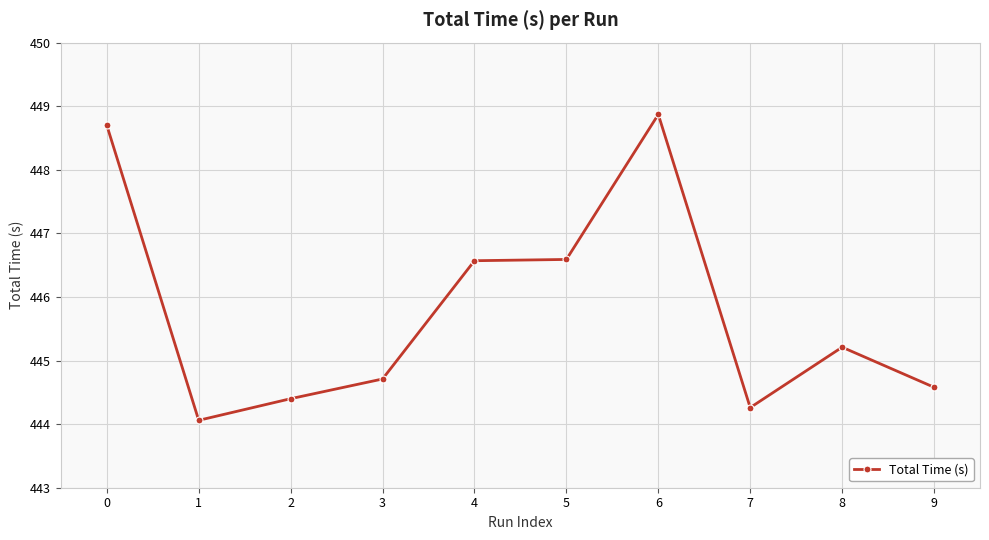

How many data points are above 445?

5